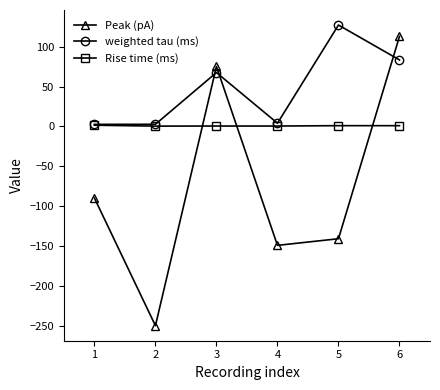

What is the maximum value shown in the chart?

127.2